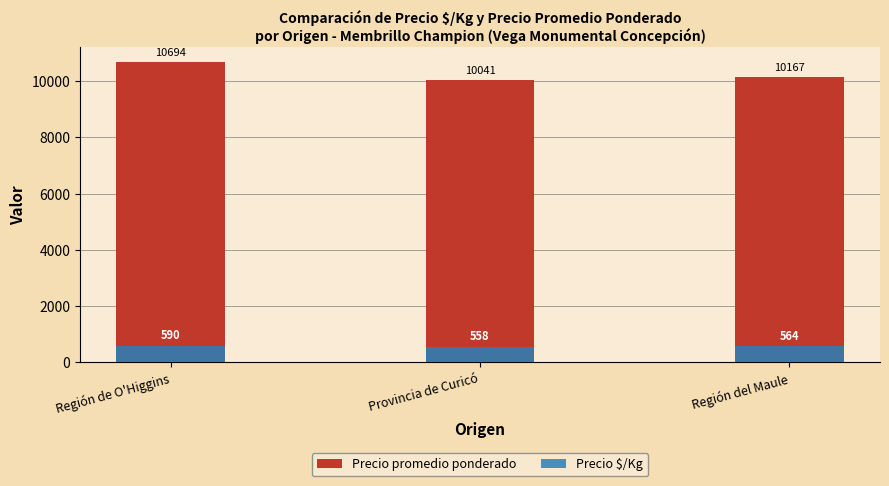

At which label does Precio $/Kg first exceed 564?

Región de O'Higgins